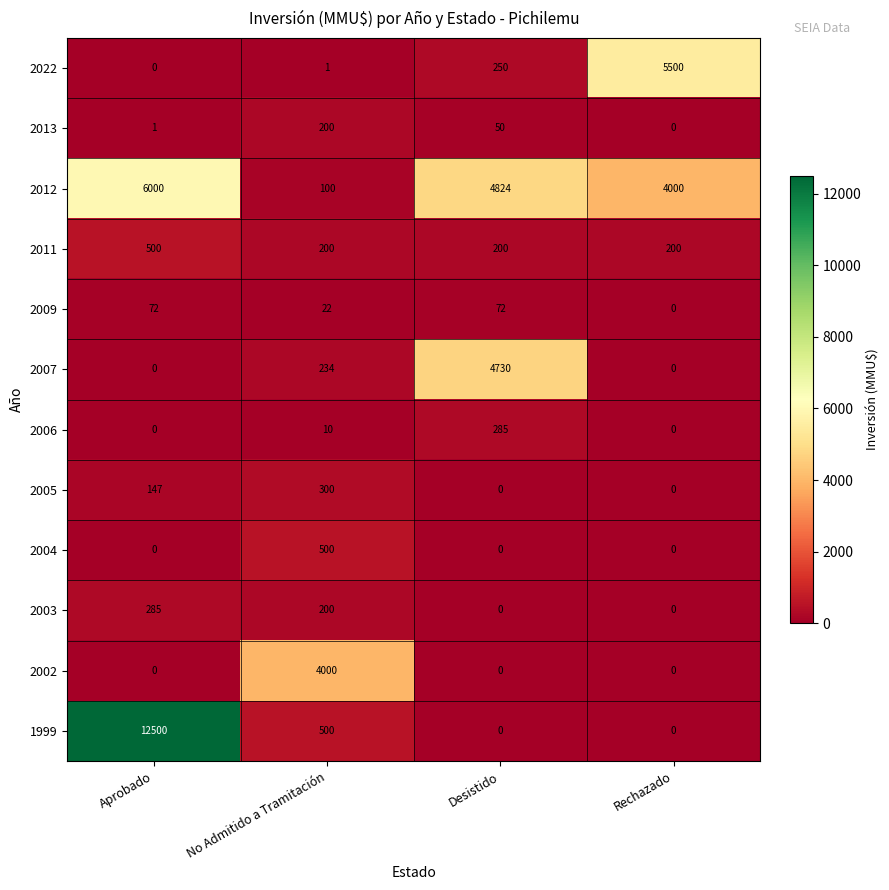

How many data points does each series have?

4